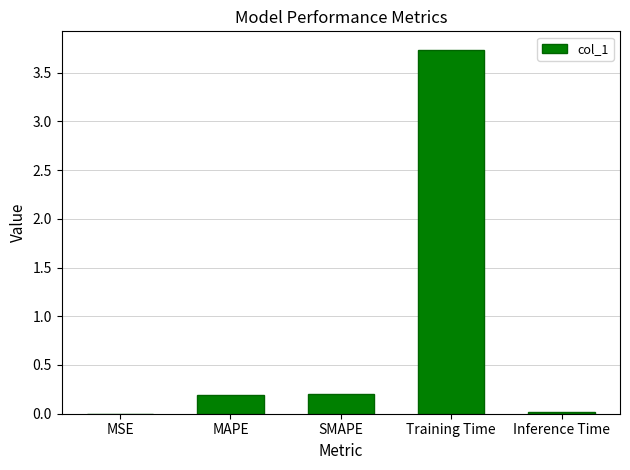

What value does the data have at MAPE?

0.2